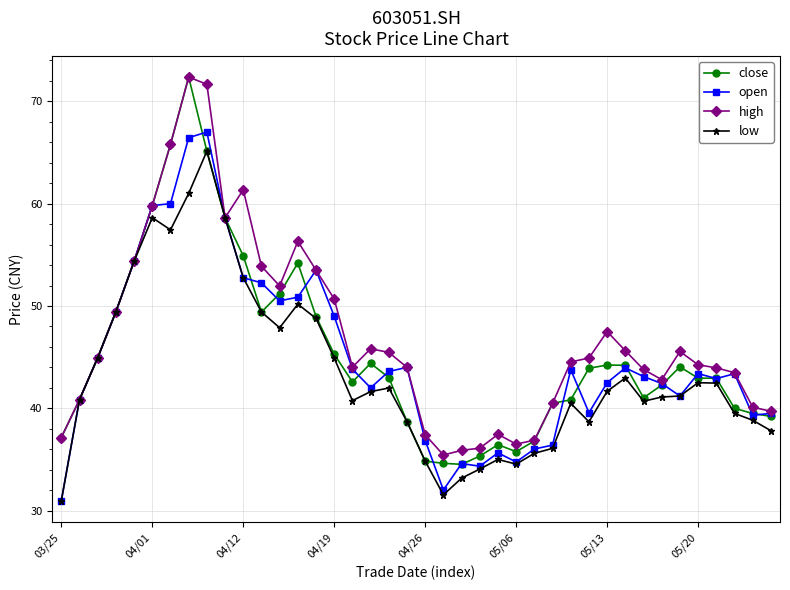

What is the maximum value shown in the chart?

72.4